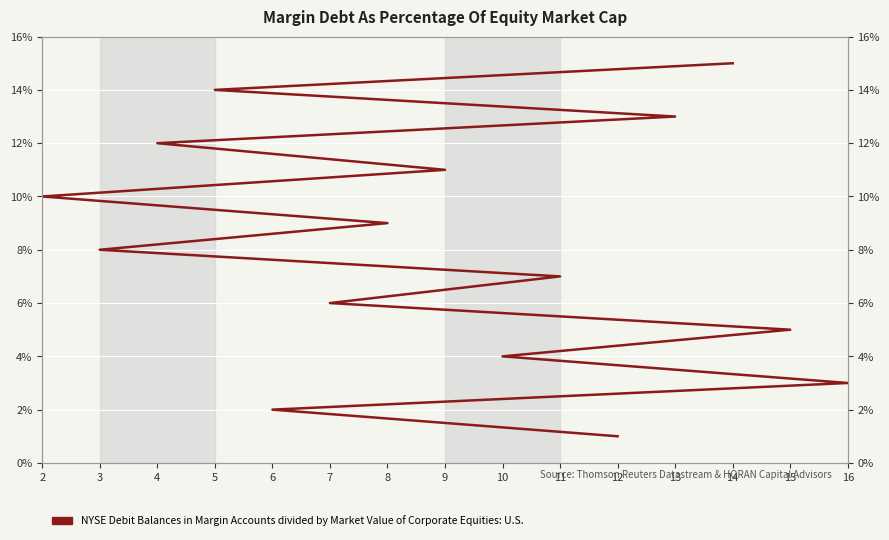

True or false: the data has more than 1 interior local peaks.

False